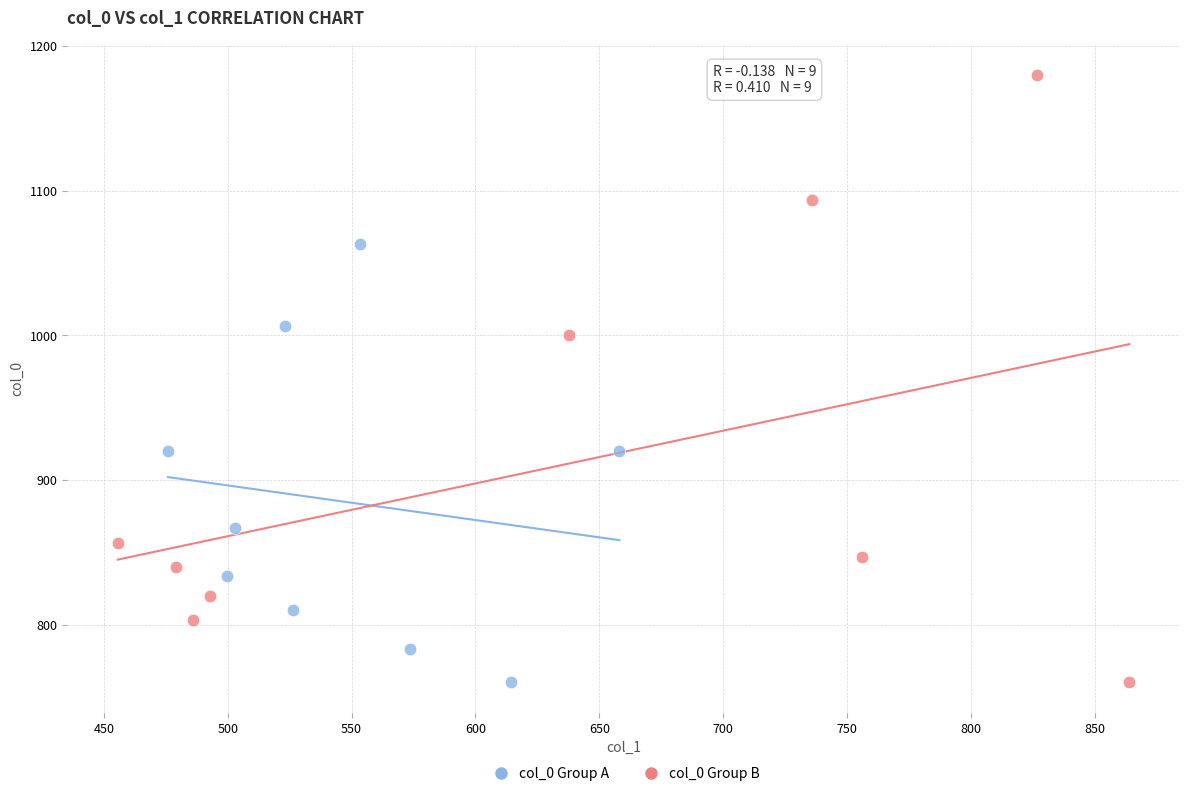

Which series has the largest Y range (max minus min)?

col_0 Group B